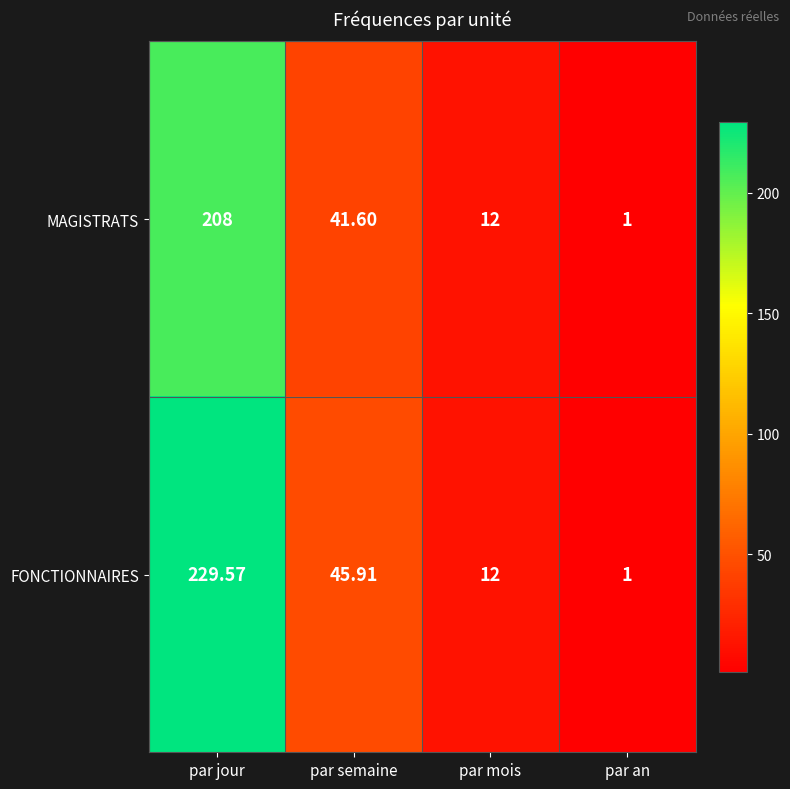

At which category is the sum across all series the highest?

par jour